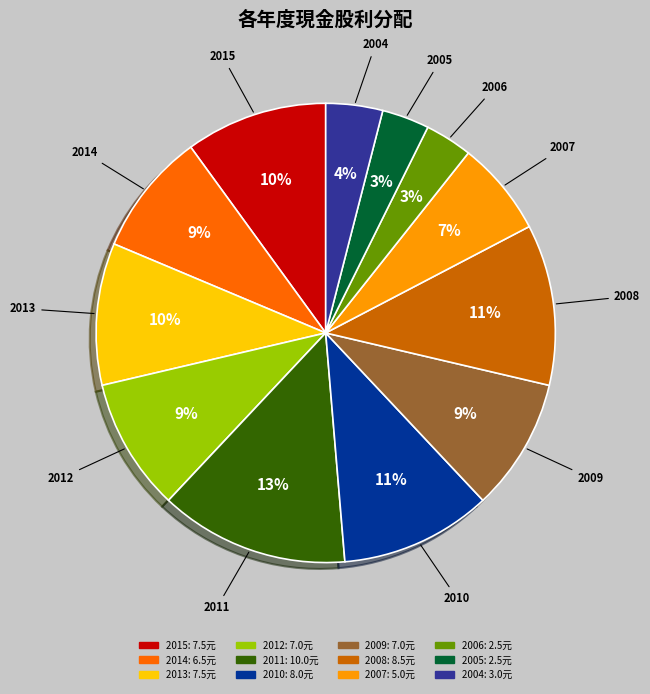

What percentage is the 2012 slice, to the nearest percent?

9%